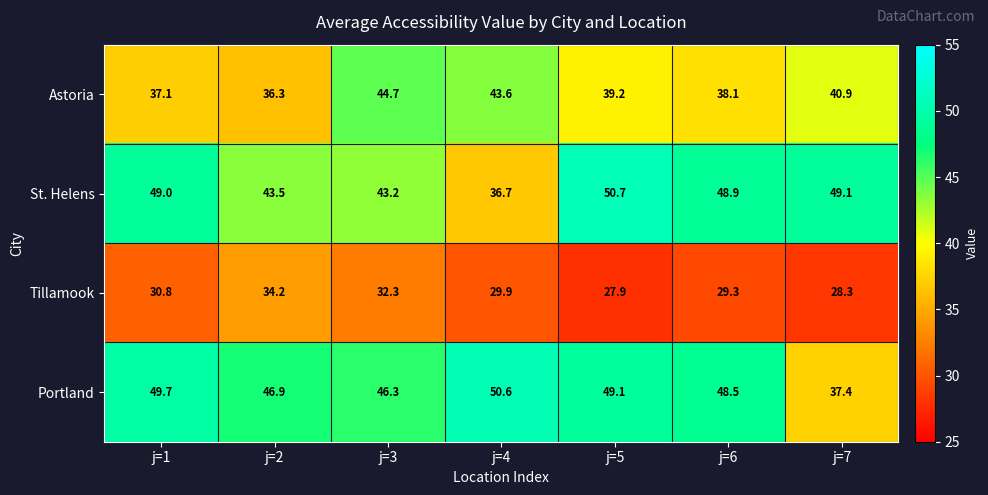

Which label corresponds to the largest value in the chart?

j=5